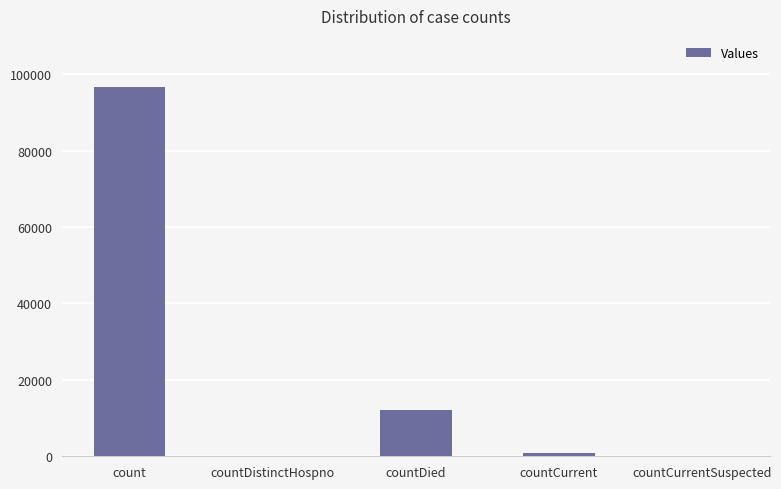

Which label corresponds to the largest value in the chart?

count